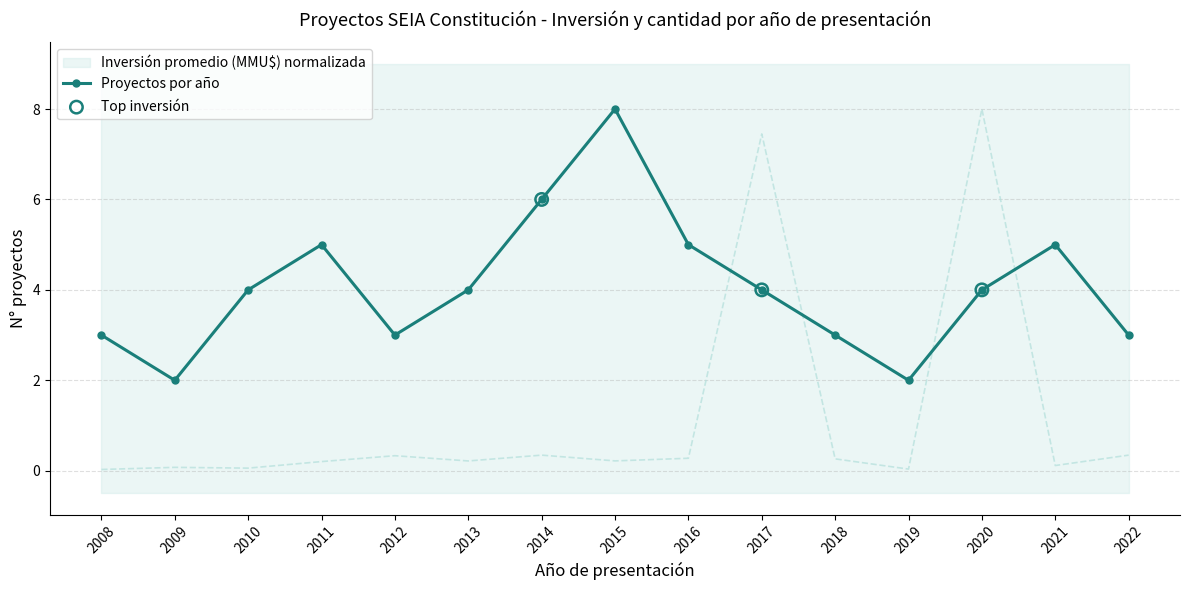

What is the total value across all series at 2008?

3.0